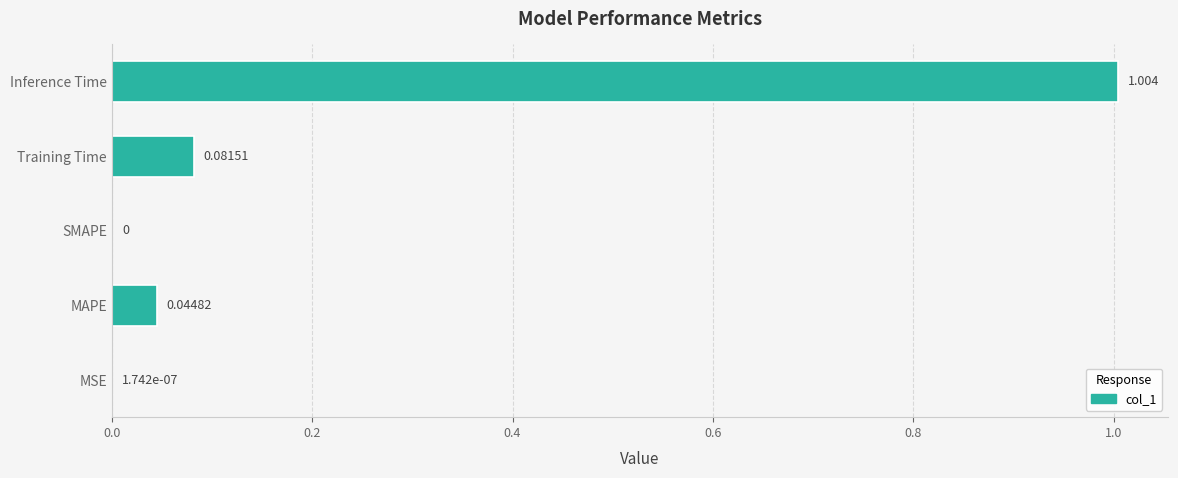

What is the average value?

0.2